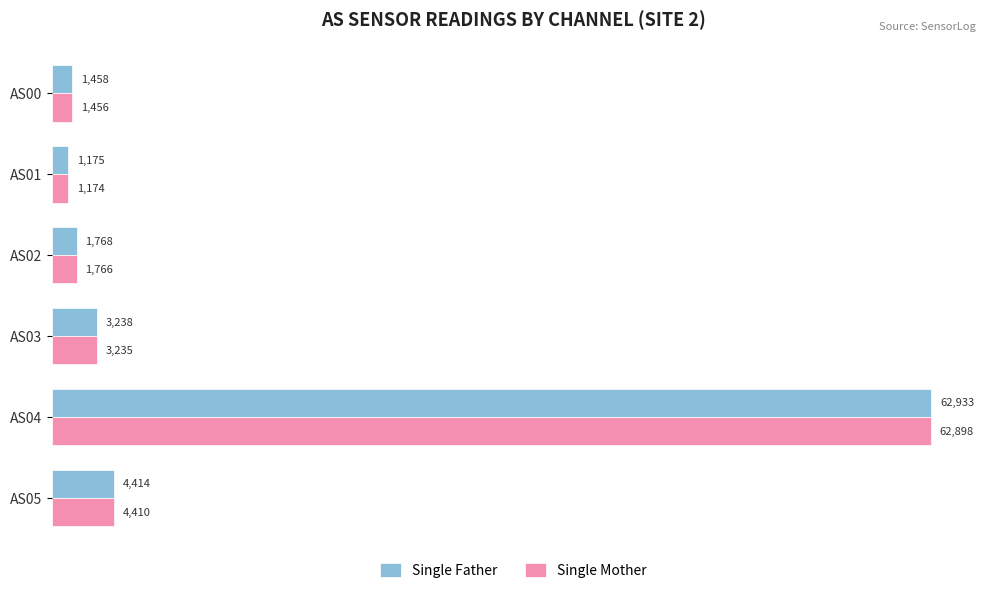

Which label corresponds to the smallest value in the chart?

AS01